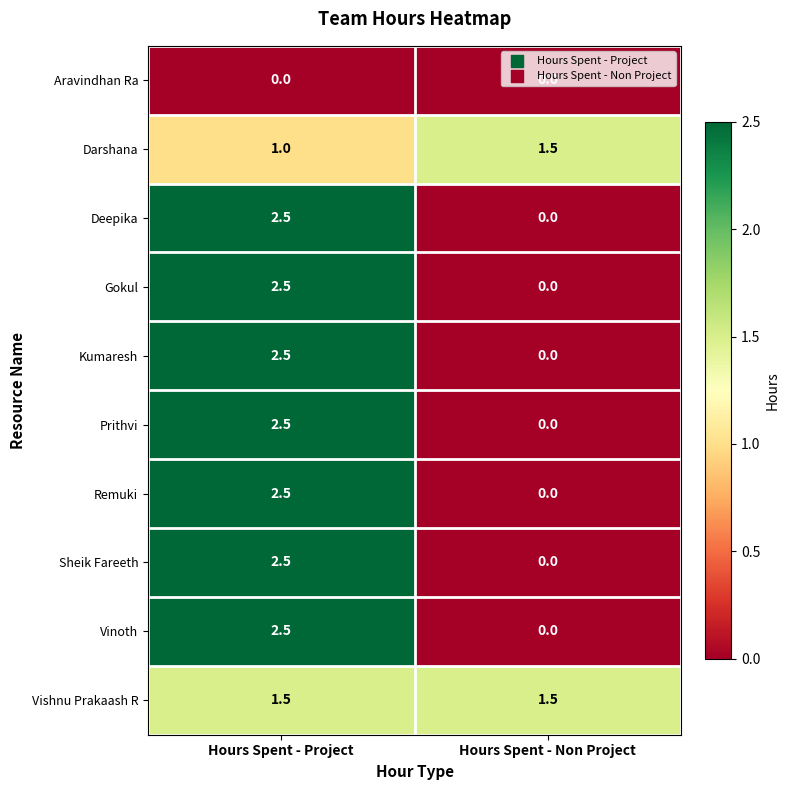

At which label is Prithvi closest to 1?

Hours Spent - Non Project